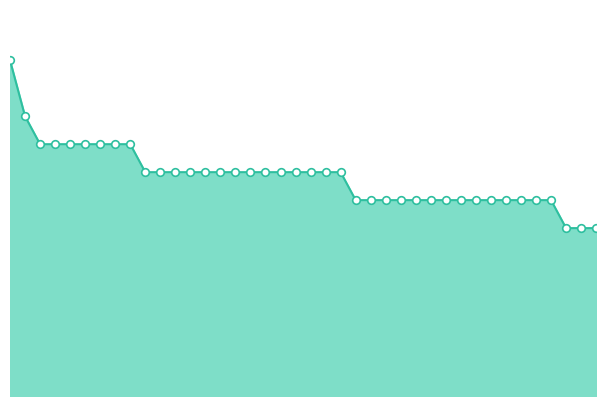

How many lines are shown in the chart?

1